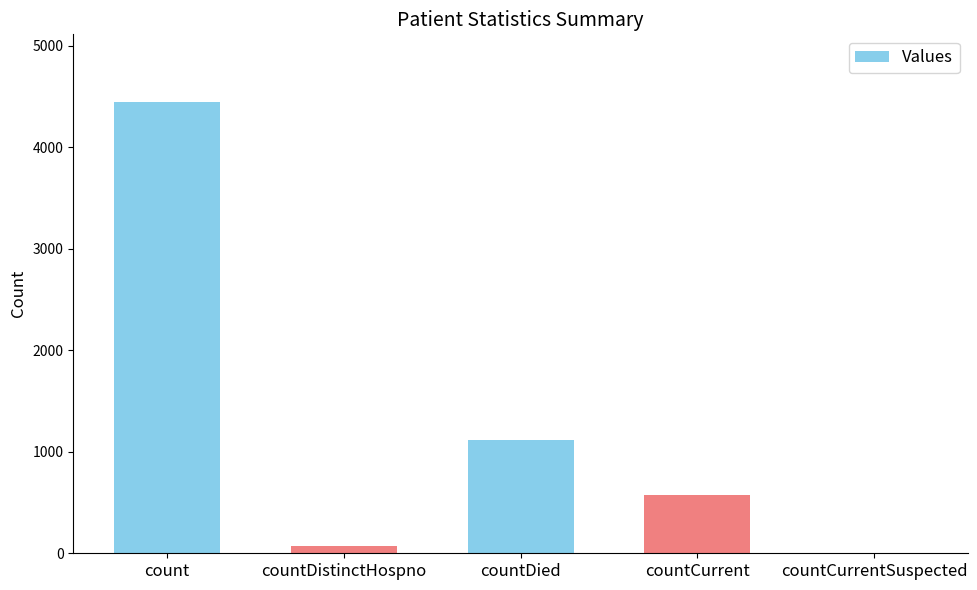

Which label corresponds to the largest value in the chart?

count